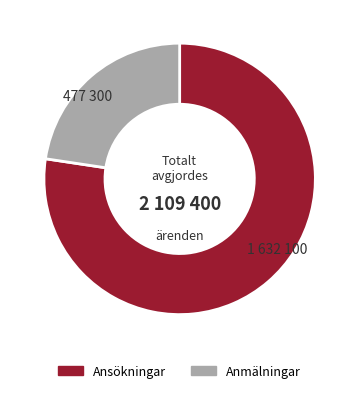

Do Ansökningar and Anmälningar together represent more than half of the pie?

Yes